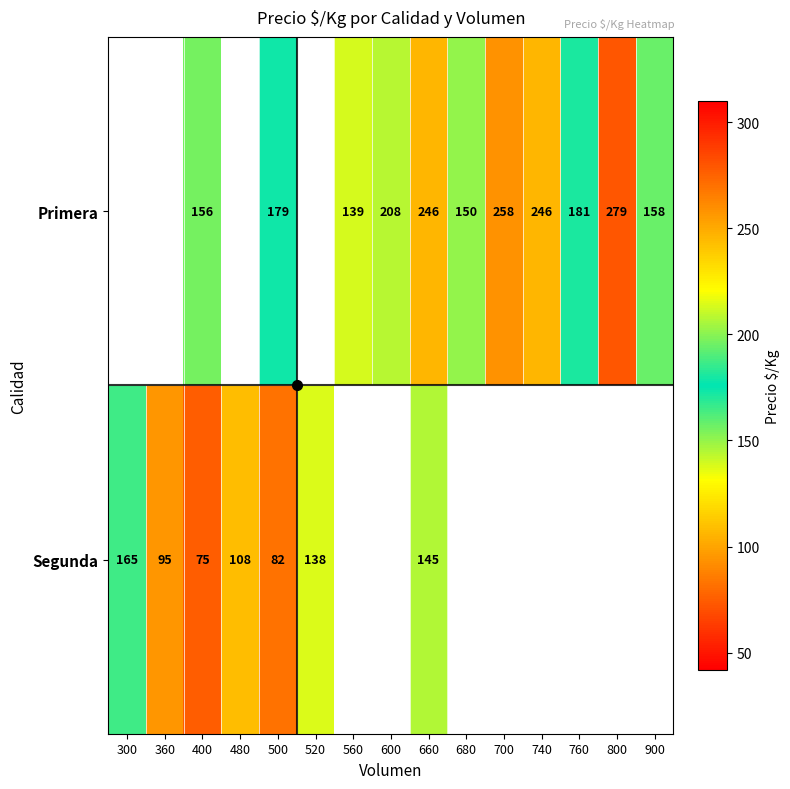

The Primera series shows 279 at 800. True or false?

True